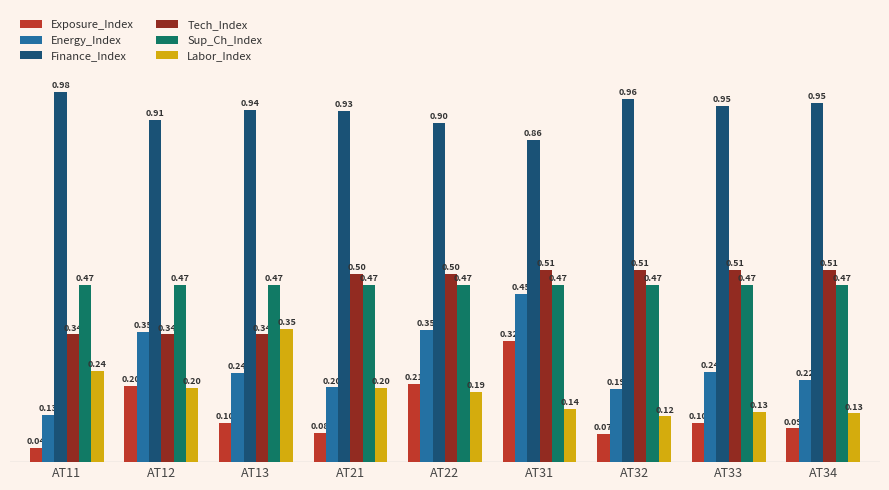

Are the bars grouped side by side (vs. stacked)?

Yes